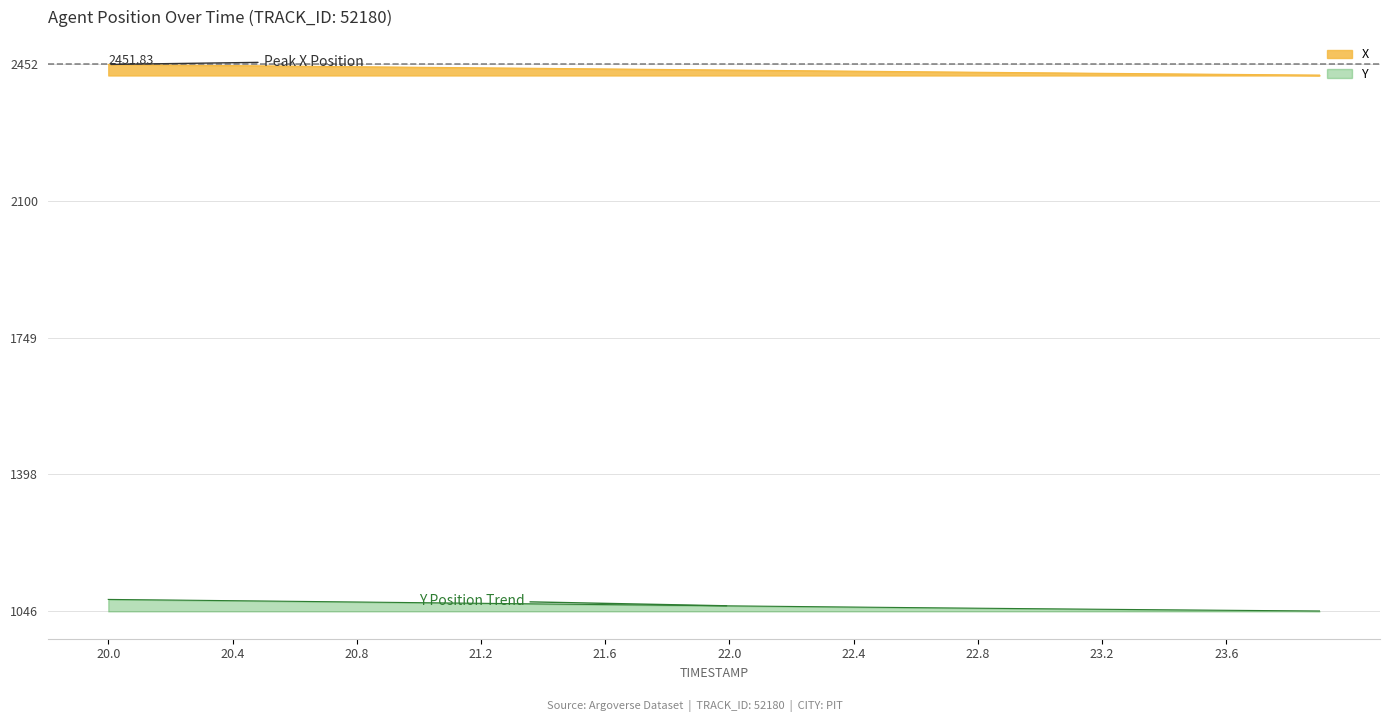

What is the minimum value for X?

2424.5